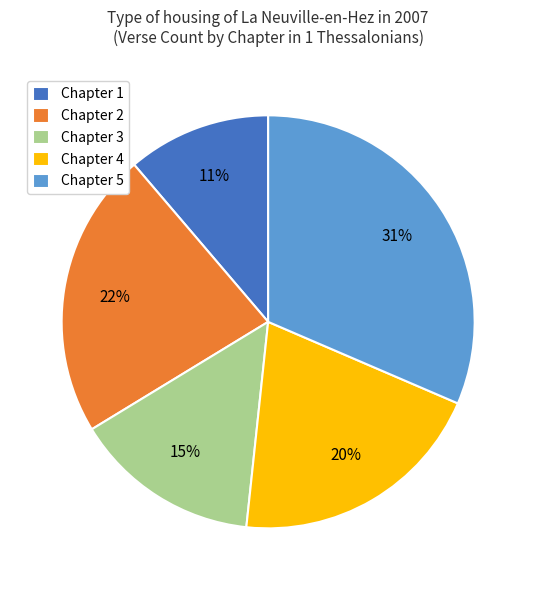

Does Chapter 5 represent more than half of the total?

No